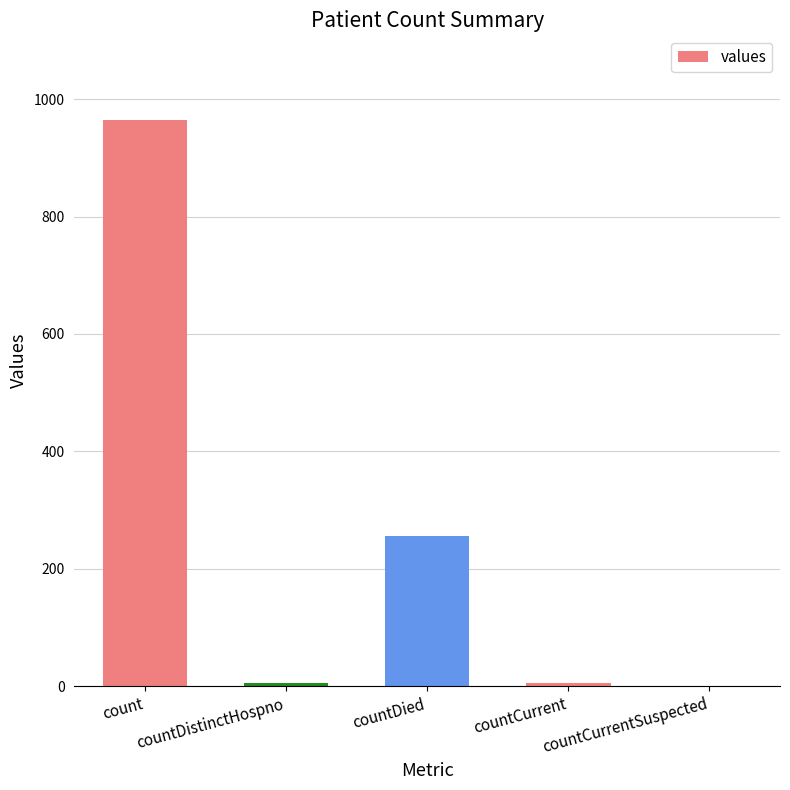

Reading right to left, what are all the values shown in this chart?

0	6	256	6	964